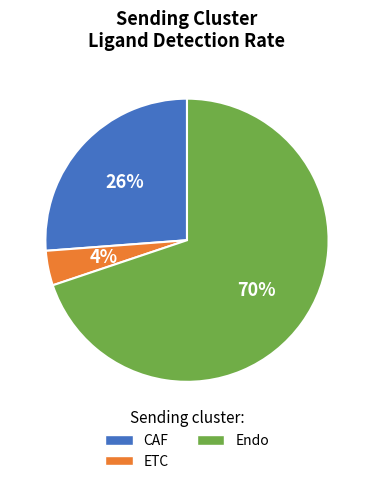

Rank the categories by value from lowest to highest.

ETC, CAF, Endo